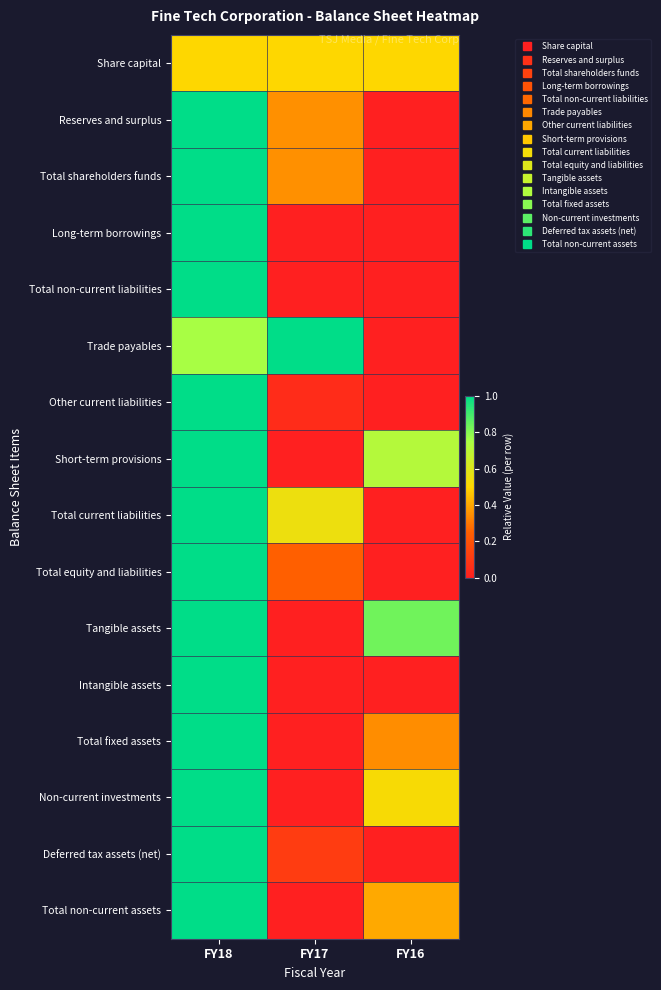

What is the total value across all series at FY16?

3.3